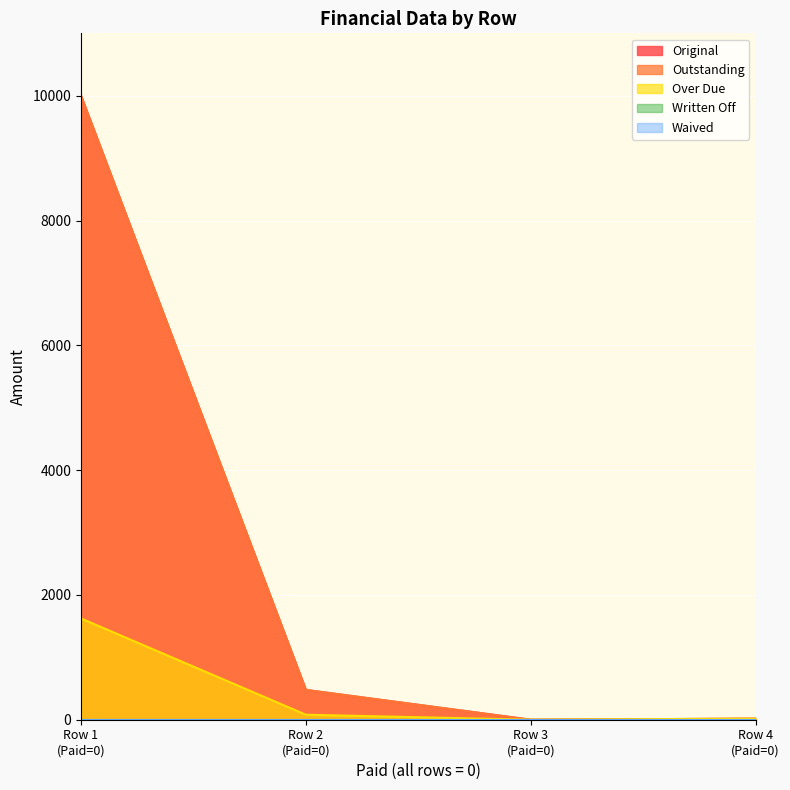

True or false: Over Due and Original intersect in this chart.

False